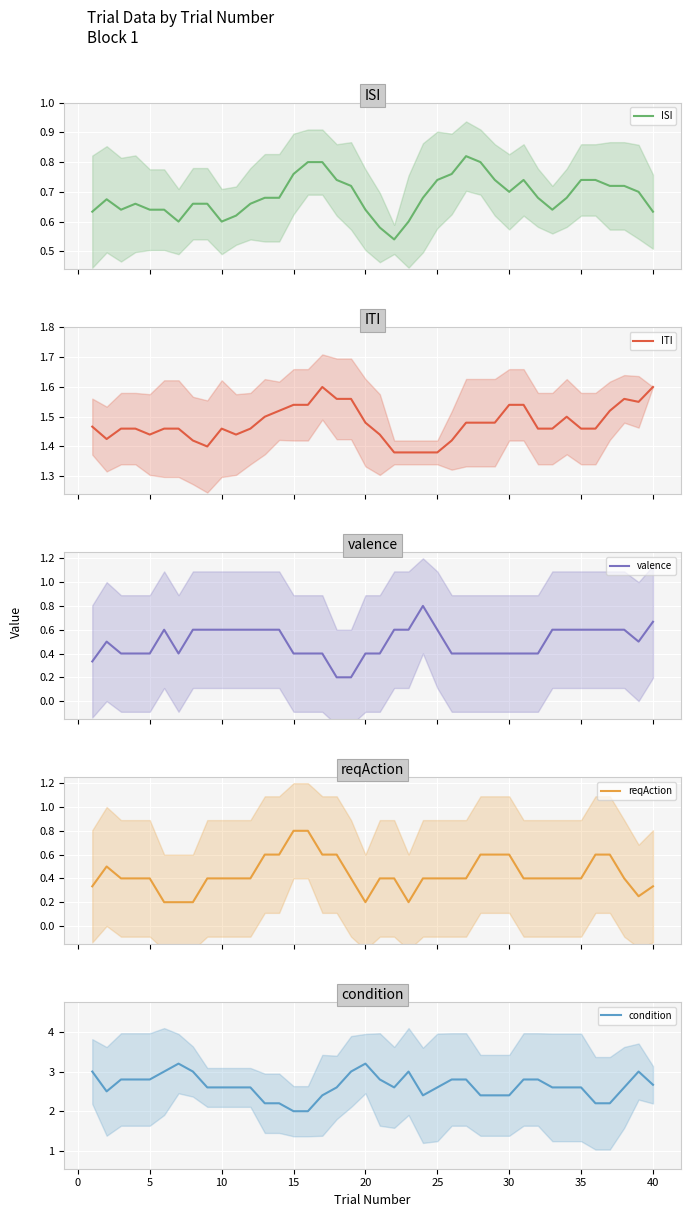

How many condition values are between 2 and 3?

38